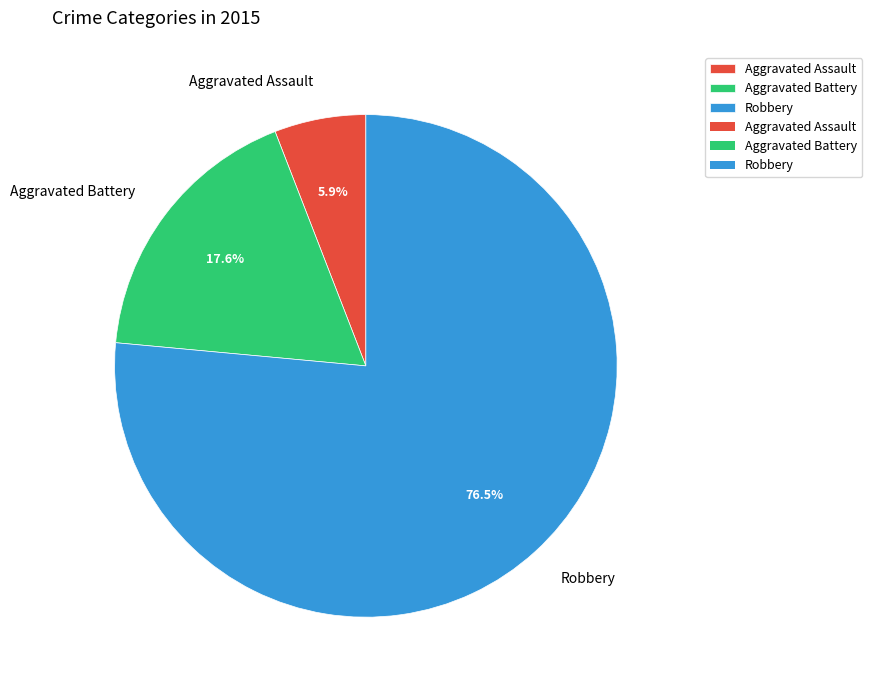

Rank the categories by value from lowest to highest.

Aggravated Assault, Aggravated Battery, Robbery